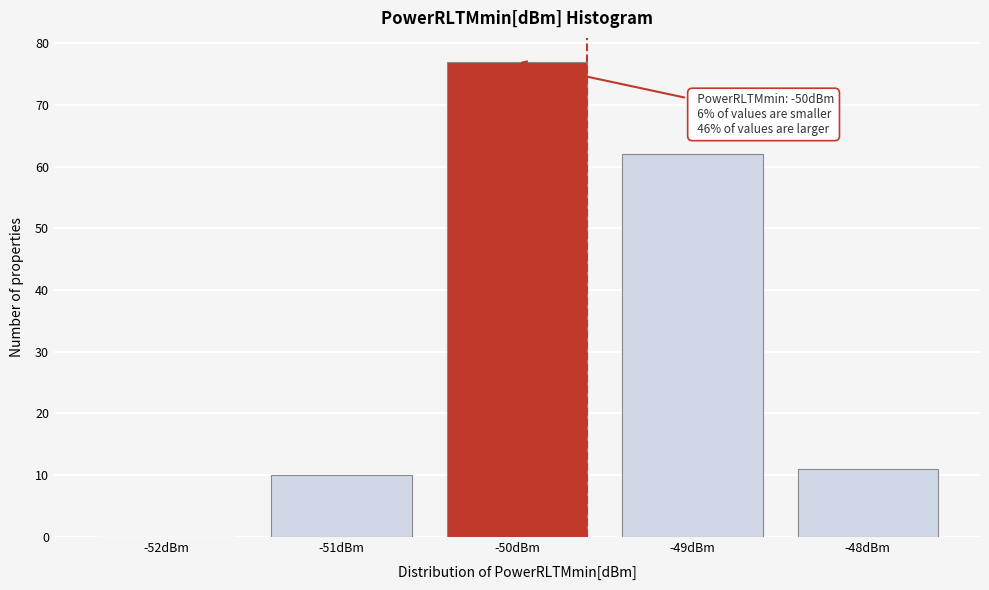

Reading left to right, extract all data points from this chart.

-52dBm=0	-51dBm=10	-50dBm=77	-49dBm=62	-48dBm=11